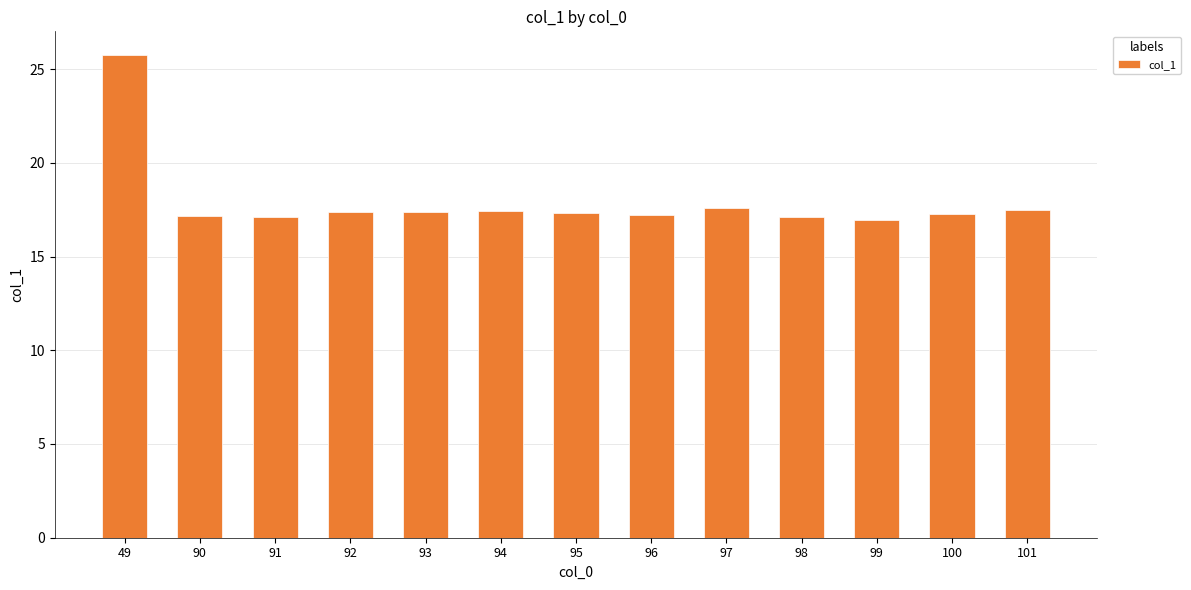

What is the value of the 11th bar from the left?

16.9